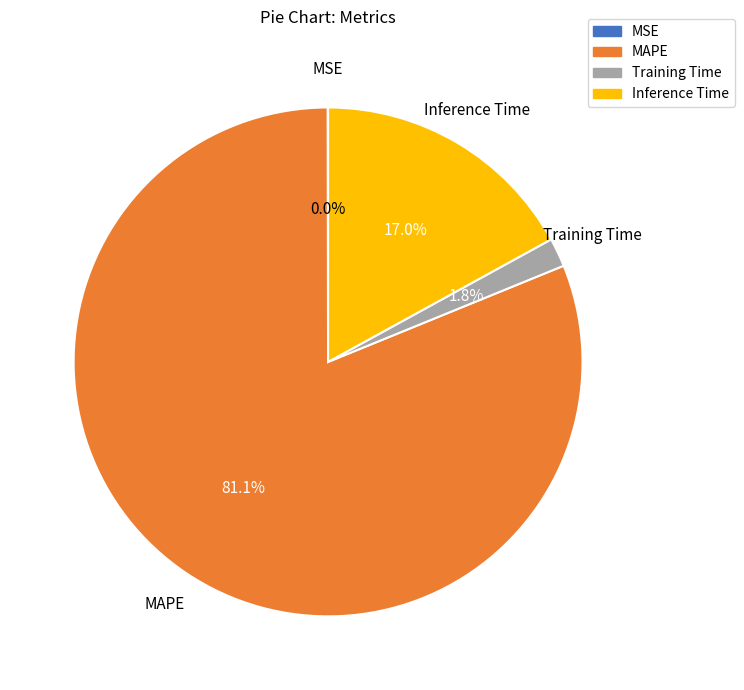

Which has a higher value, MAPE or Inference Time?

MAPE